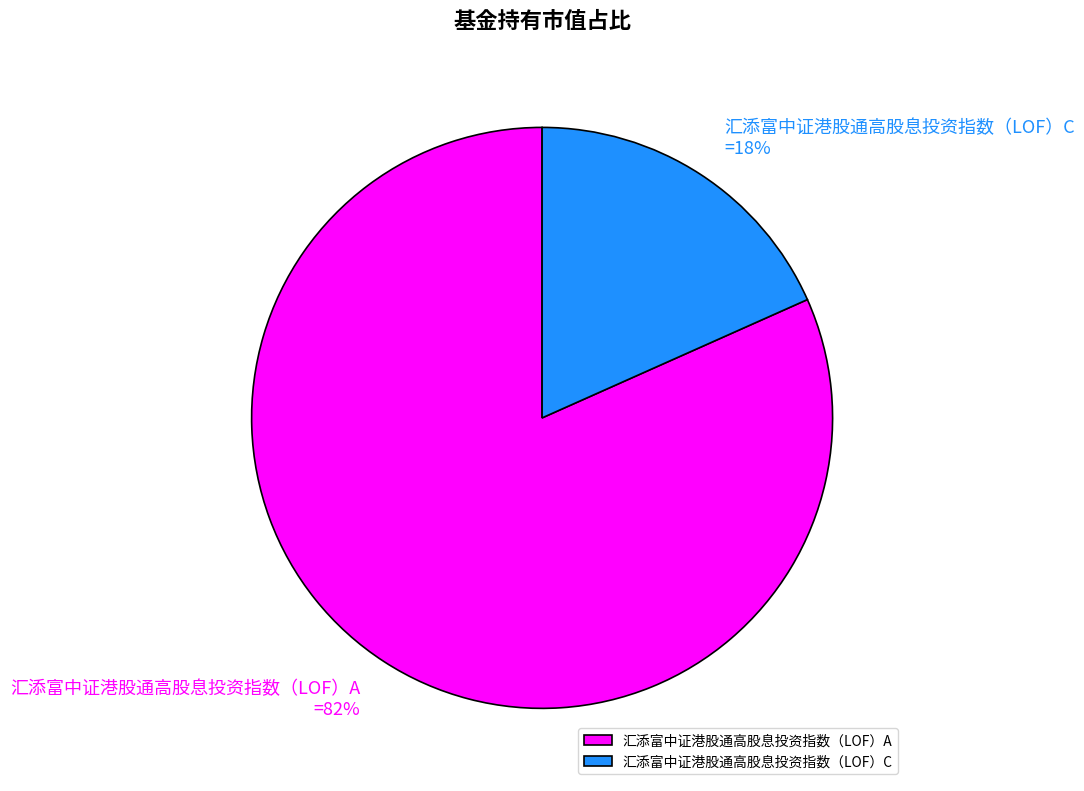

Which category has the smallest portion of the pie?

汇添富中证港股通高股息投资指数（LOF）C